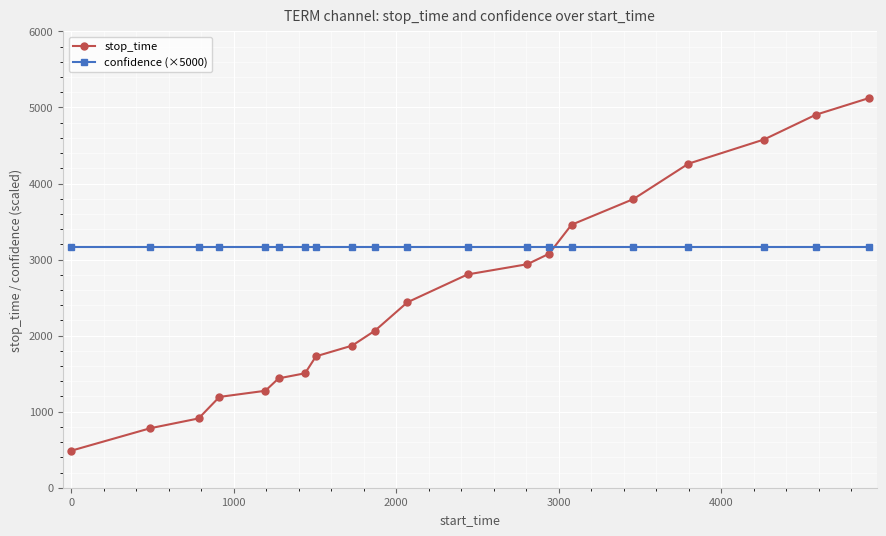

Which series has the widest spread of values?

stop_time